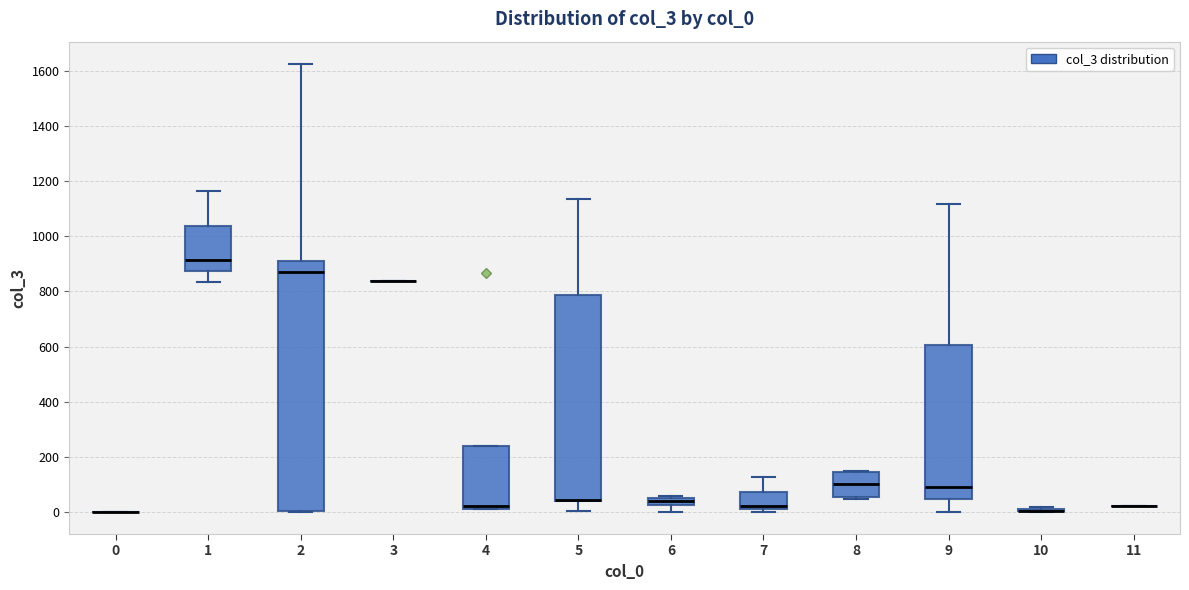

Where does the median line of the box at x = 2 sit on the y-axis? The values are not printed on the chart, so give them approximately, as read against the axis.

880